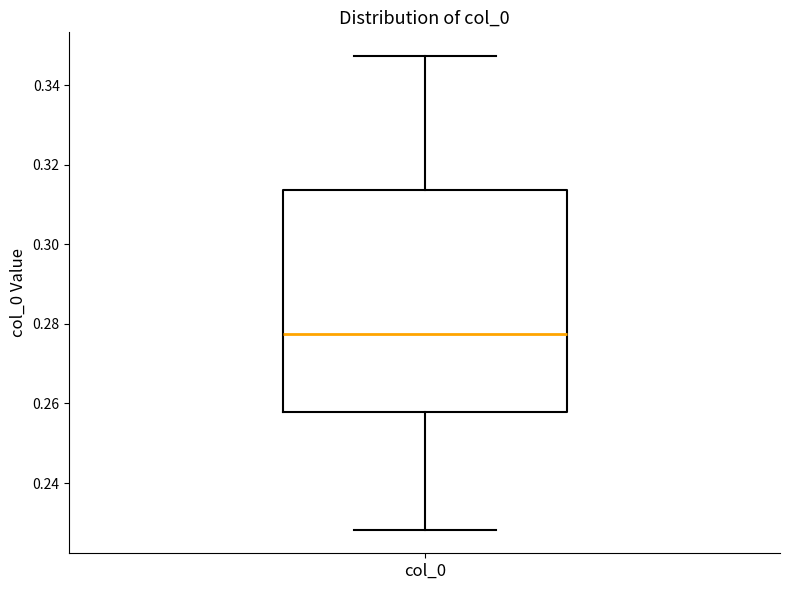

Read this box plot against the y-axis: the position of the median line, the range covered by the box, and the ends of both whiskers. The values are not printed on the chart, so give them approximately, as read against the axis.

median 0.278, box 0.258 to 0.314, whiskers 0.228 to 0.348